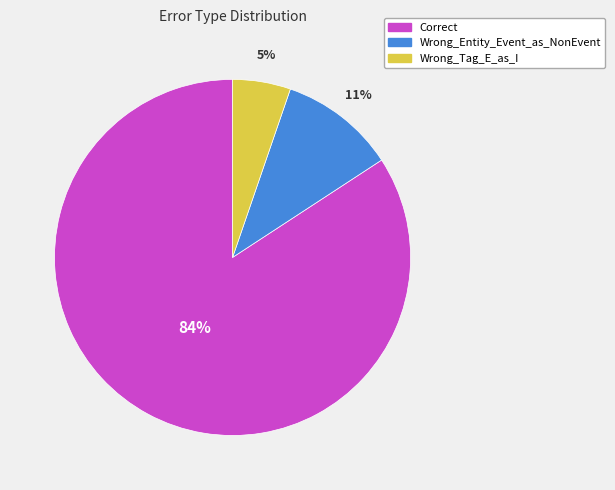

Which category has the smallest portion of the pie?

Wrong_Tag_E_as_I